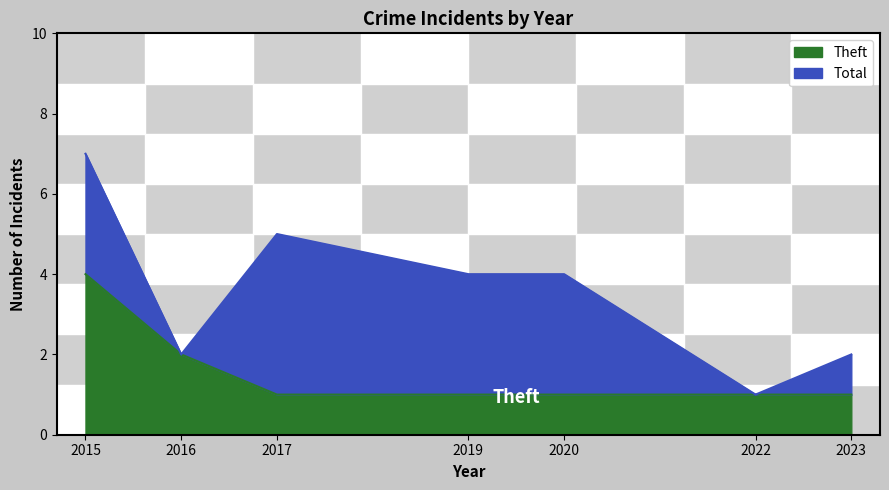

What is the difference between the maximum and minimum values in the Theft series?

3